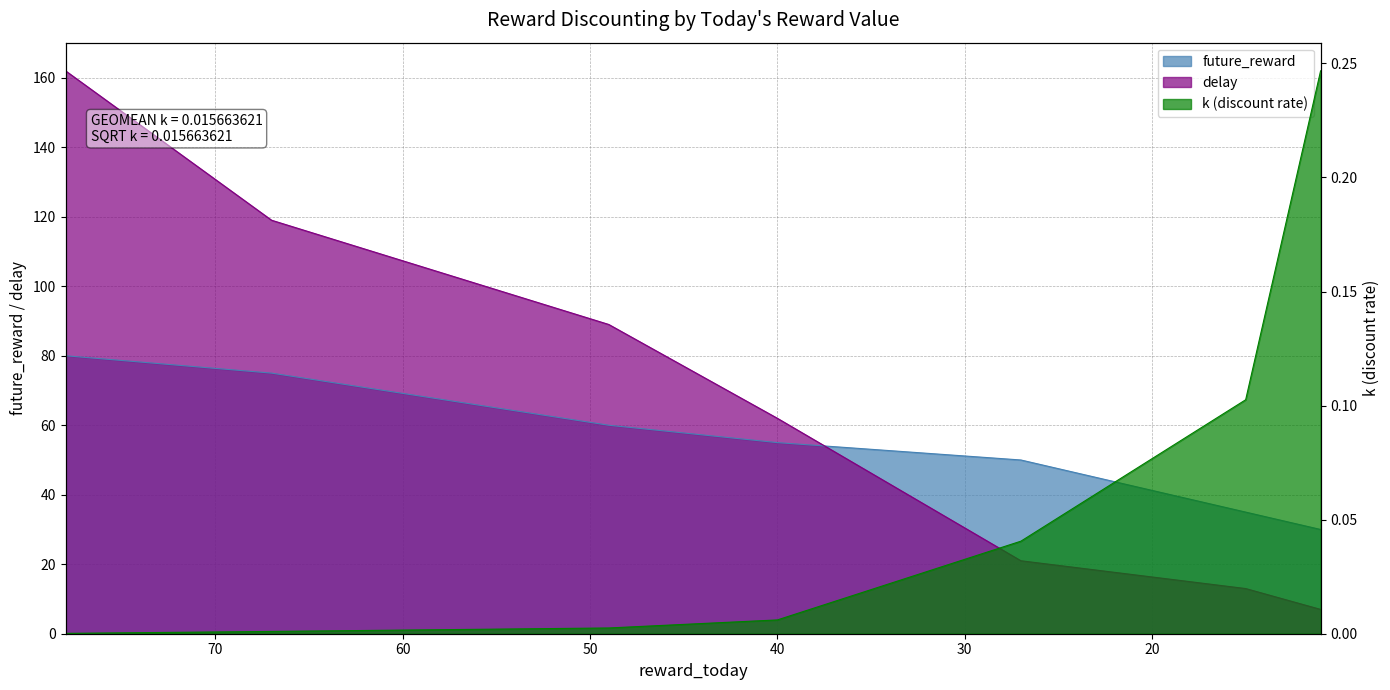

Which series ends up on top after the final intersection of delay and future_reward?

future_reward